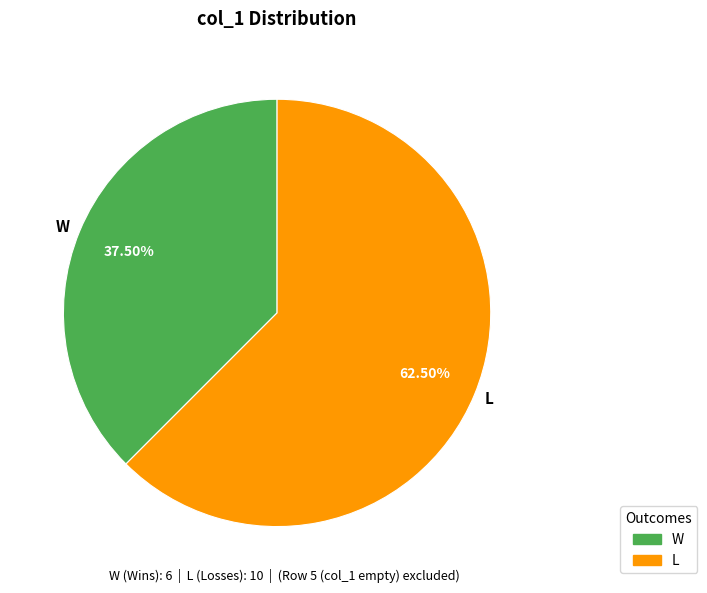

True or false: L accounts for 69% of the total.

False